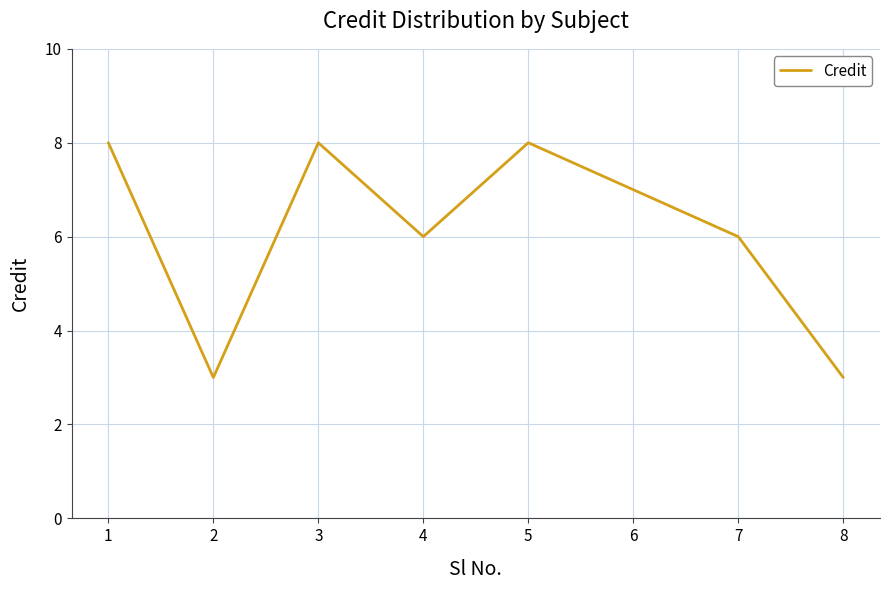

At which category does the data reach its first local valley?

2